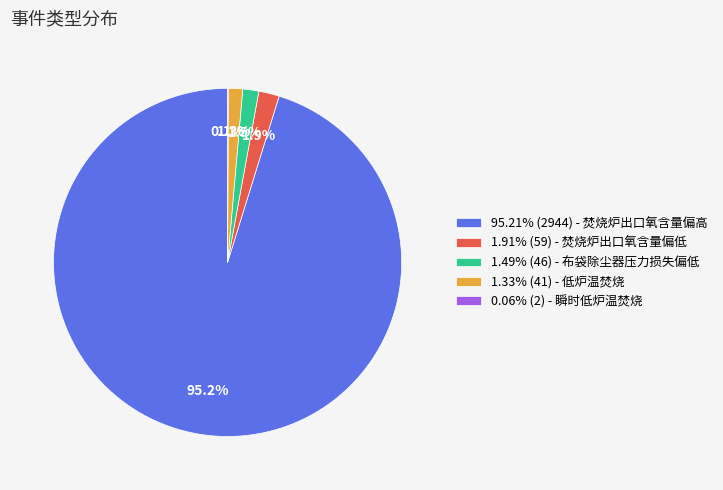

Does any single category account for the majority?

Yes